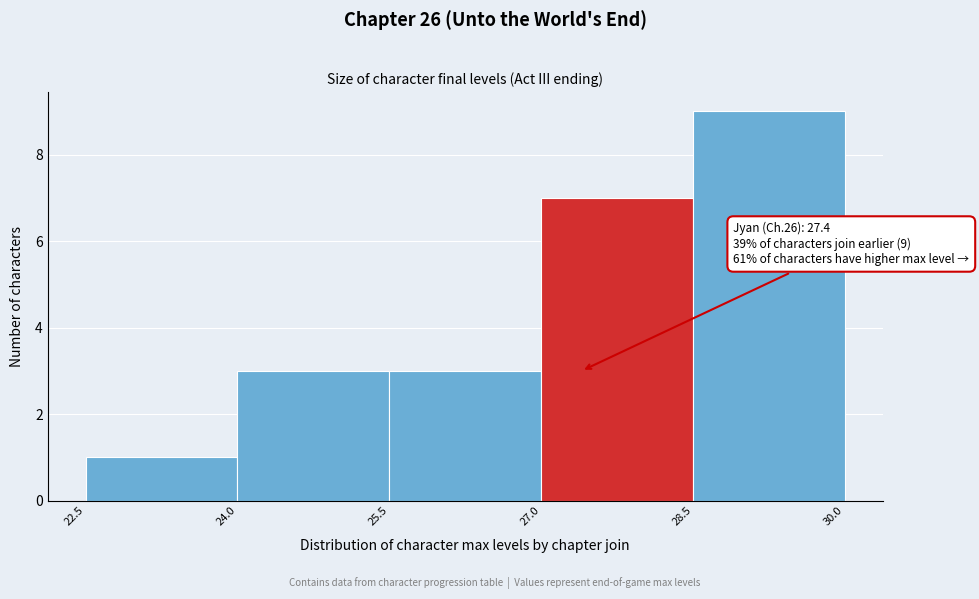

Over which range of the x-axis is the bar tallest?

28.5 to 30.0